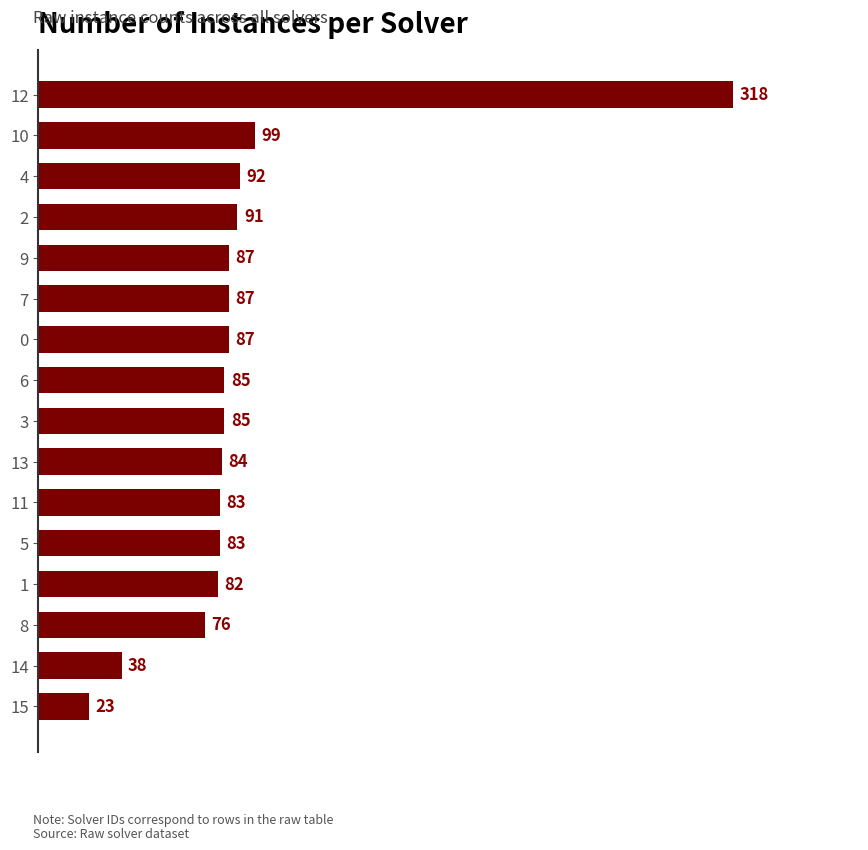

What is the sum of all values?

1500